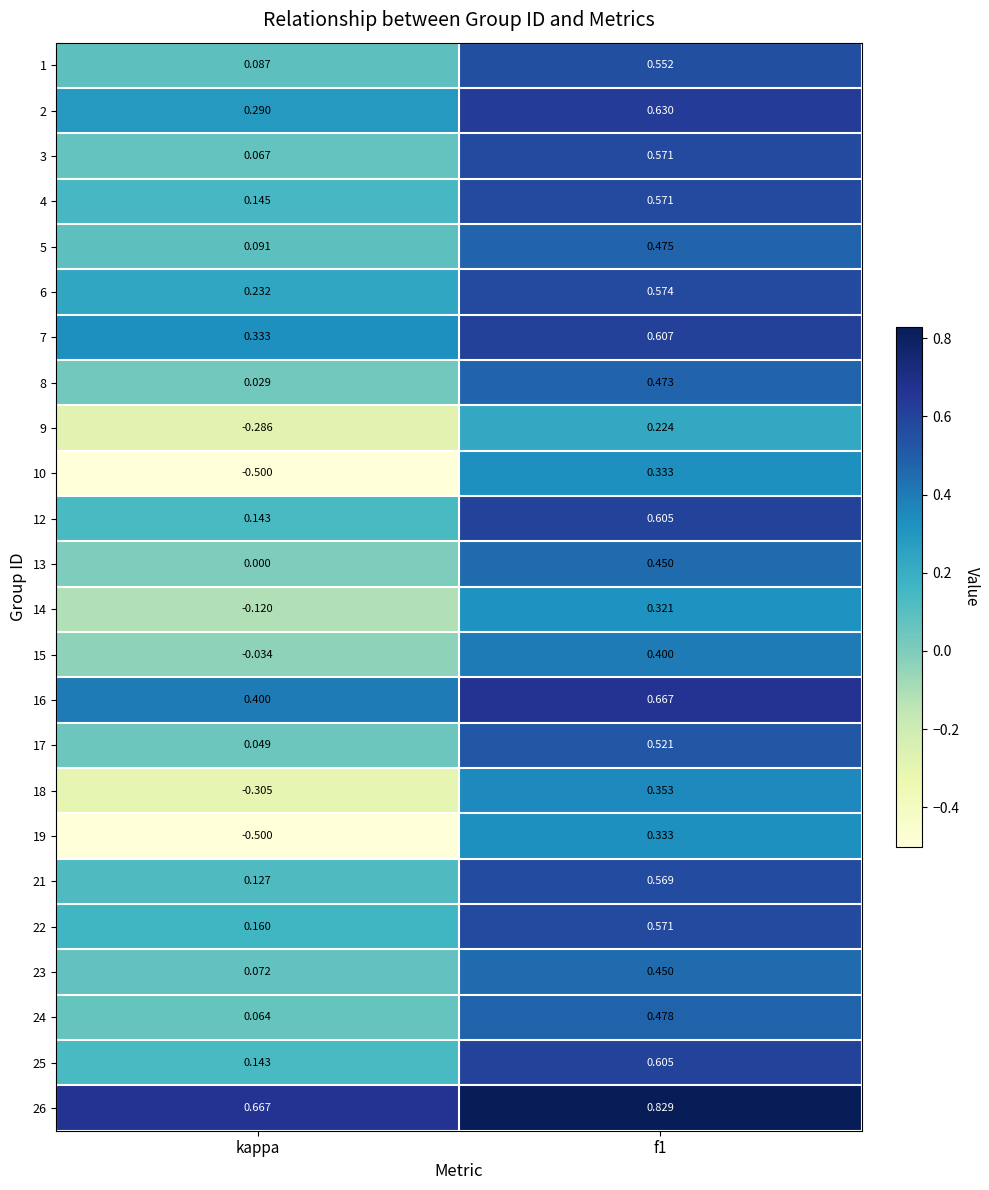

Is the value of 5 at f1 greater than the value of 8 at kappa?

Yes